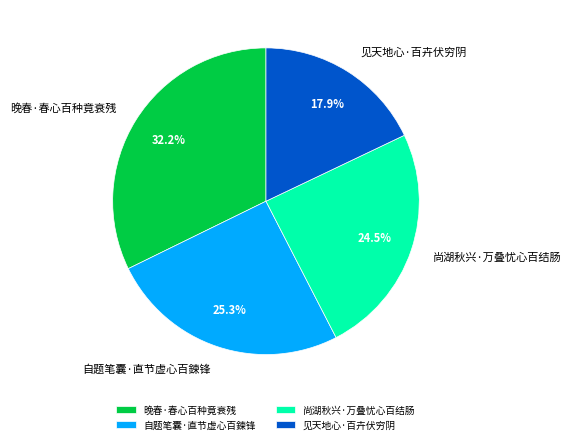

How many slices are in this pie chart?

4